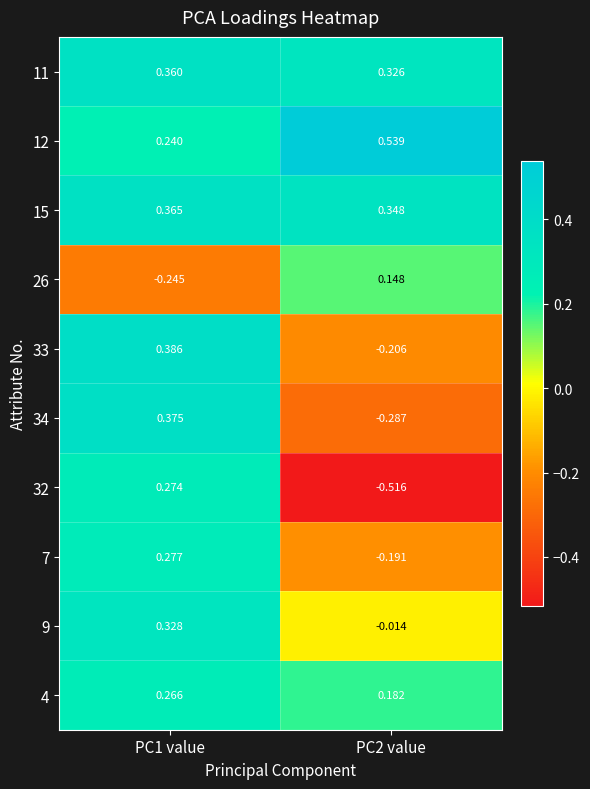

Is the value of 12 at PC2 value greater than the value of 4 at PC2 value?

Yes